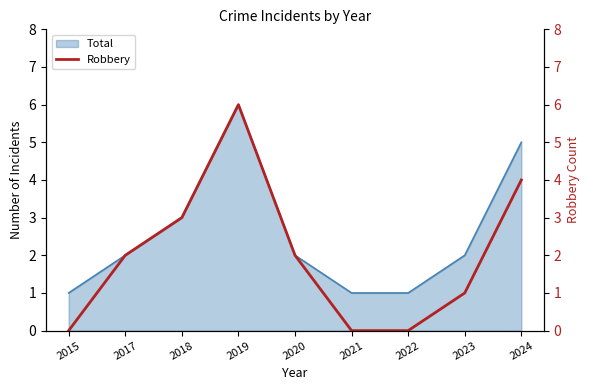

Reading right to left, list all the values displayed in this chart.

2024=4	2023=1	2022=0	2021=0	2020=2	2019=6	2018=3	2017=2	2015=0